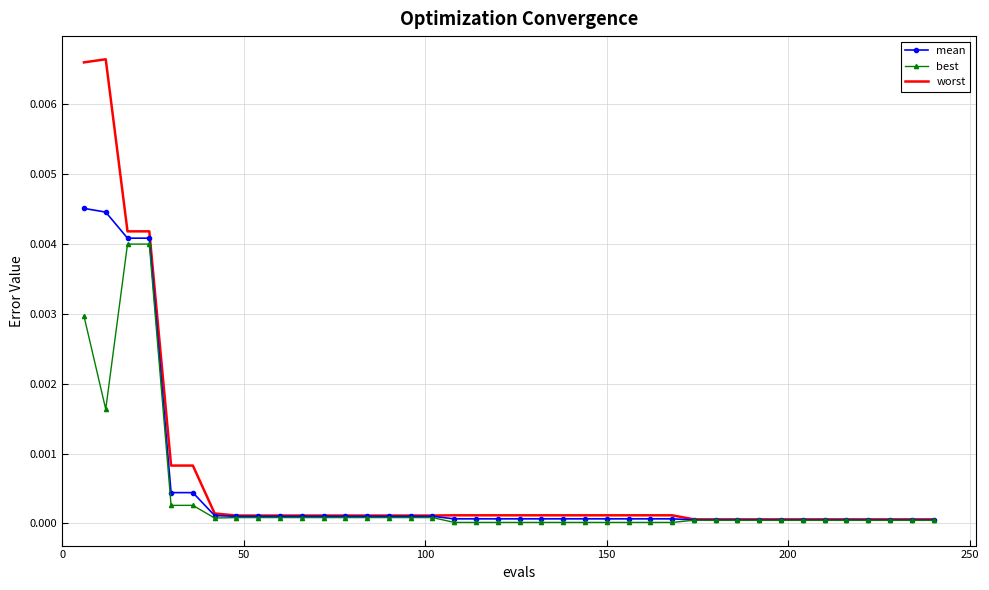

Which series has the largest range (max minus min)?

worst